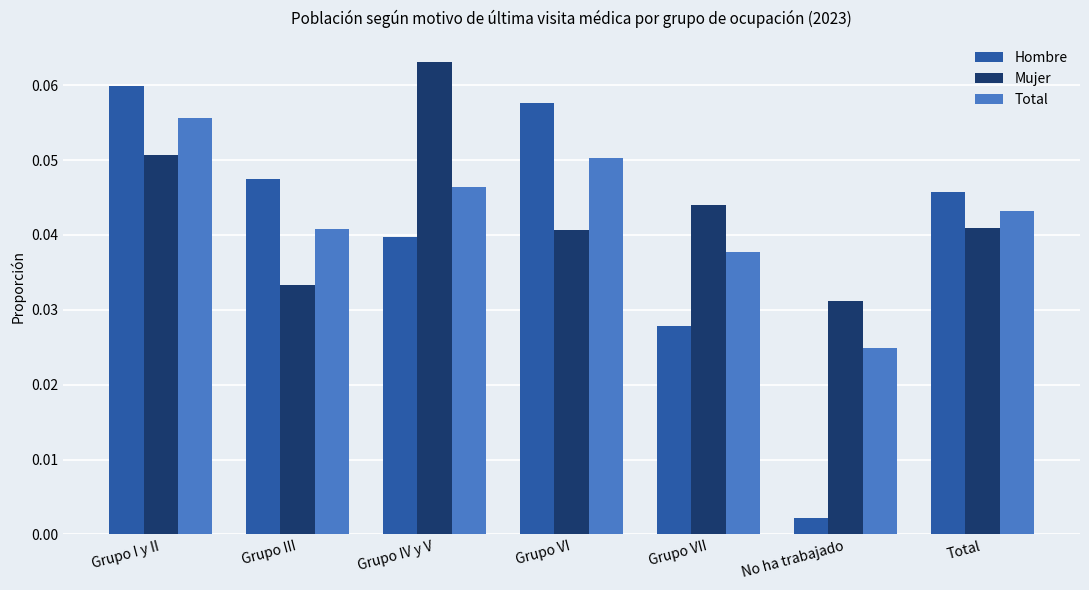

How many categories are shown in the chart?

7